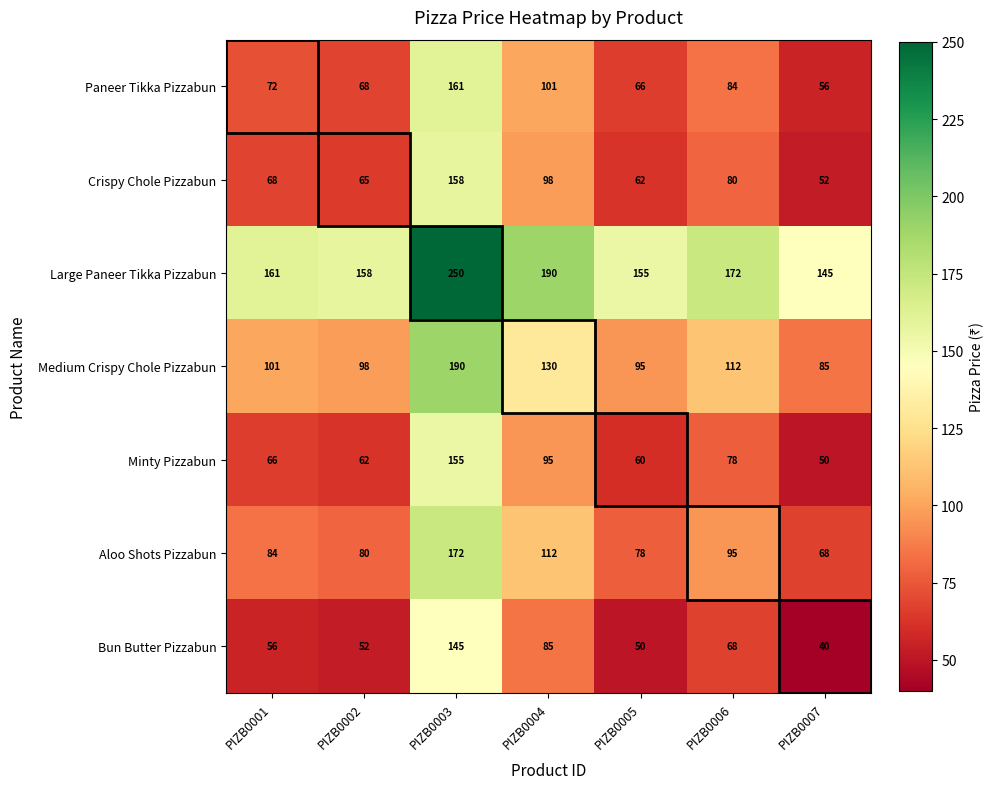

What is the maximum value shown in the chart?

250